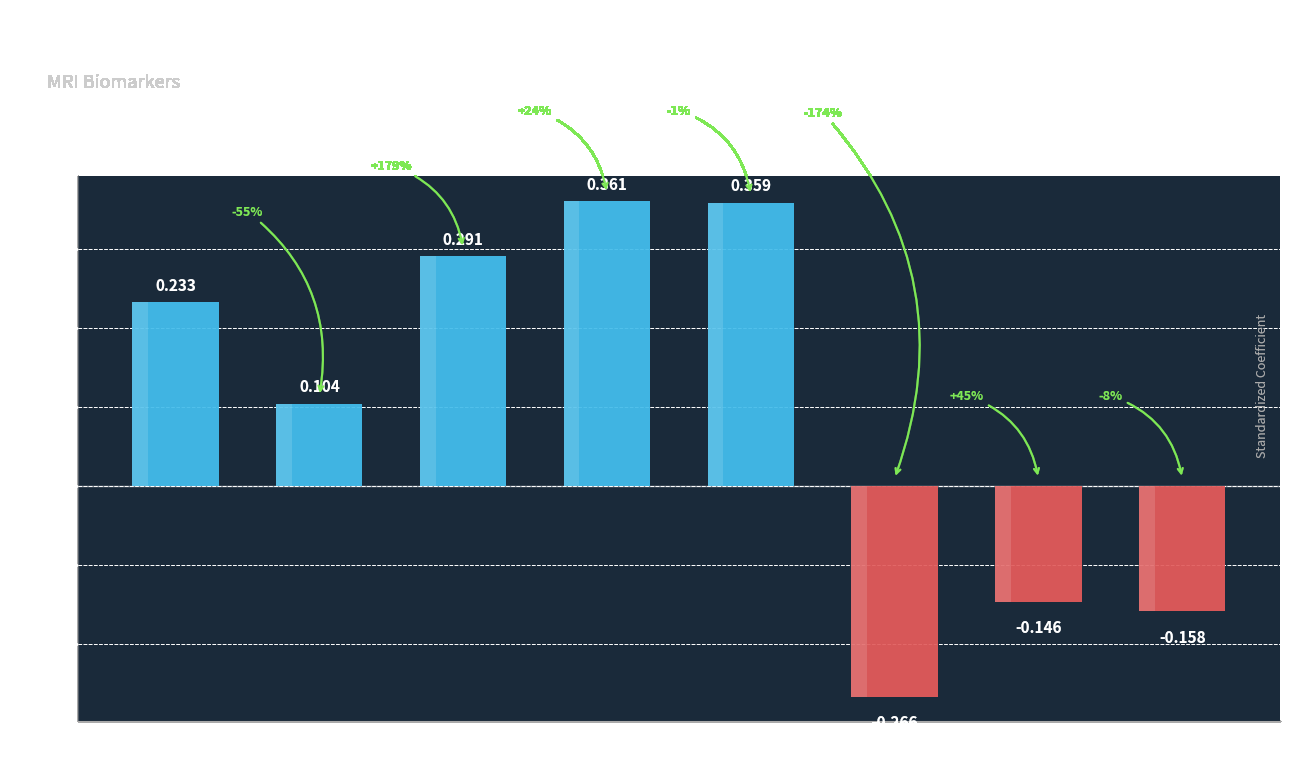

At which category does the chart reach its peak across all series?

cortical
thickness